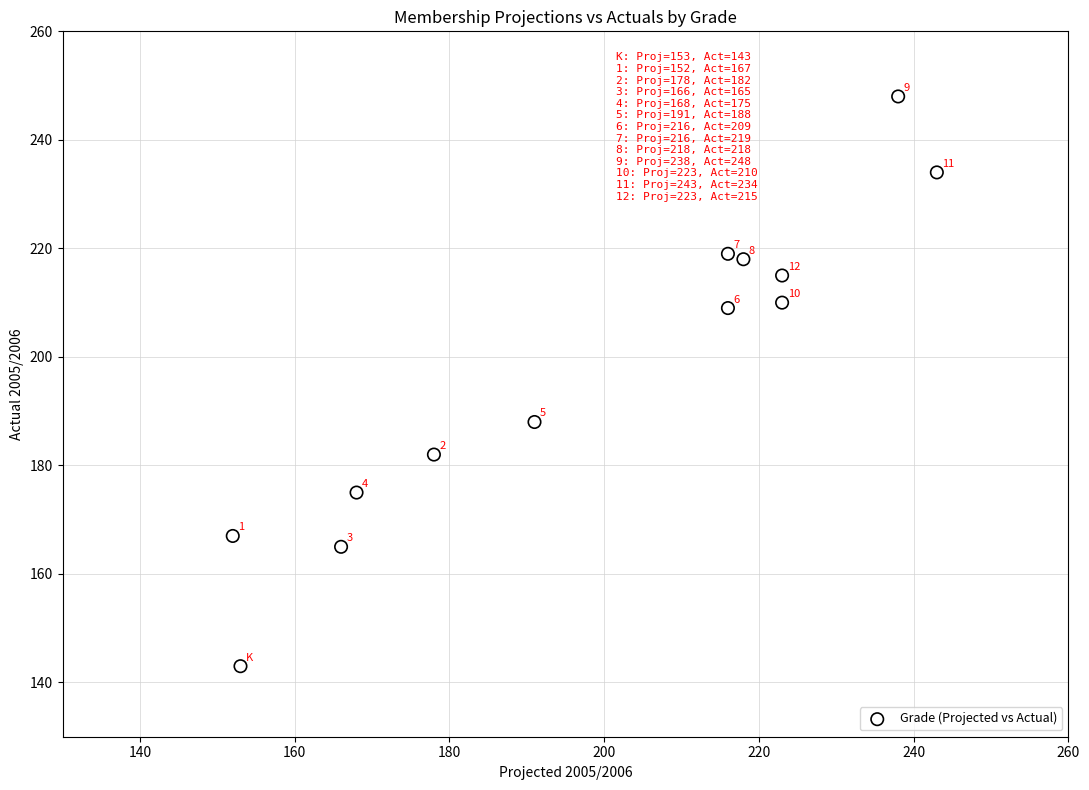

What is the range of Y values (max minus min)?

105